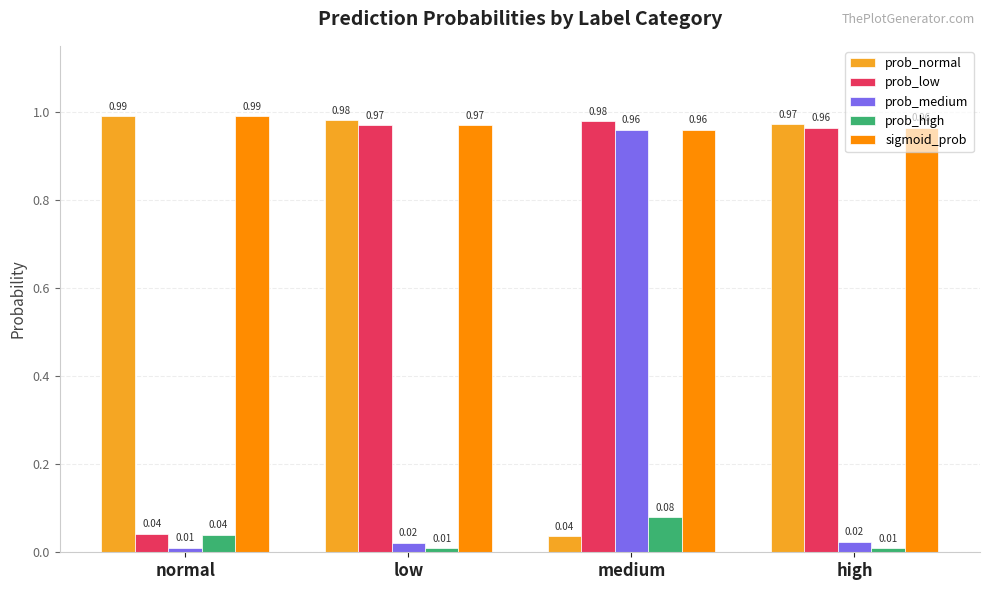

Where is prob_medium nearest to the value 0?

normal